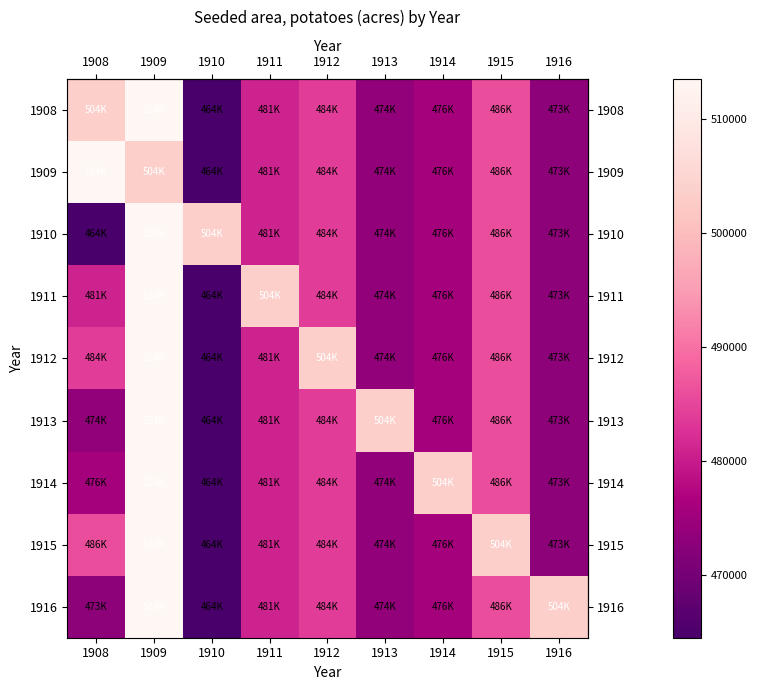

Reading left to right, transcribe all the data shown in this chart.

row_0: 1908=503600	1909=513500	1910=464500	1911=480800	1912=484000	1913=473500	1914=475900	1915=485800	1916=473000
row_1: 1908=513500	1909=503600	1910=464500	1911=480800	1912=484000	1913=473500	1914=475900	1915=485800	1916=473000
row_2: 1908=464500	1909=513500	1910=503600	1911=480800	1912=484000	1913=473500	1914=475900	1915=485800	1916=473000
row_3: 1908=480800	1909=513500	1910=464500	1911=503600	1912=484000	1913=473500	1914=475900	1915=485800	1916=473000
row_4: 1908=484000	1909=513500	1910=464500	1911=480800	1912=503600	1913=473500	1914=475900	1915=485800	1916=473000
row_5: 1908=473500	1909=513500	1910=464500	1911=480800	1912=484000	1913=503600	1914=475900	1915=485800	1916=473000
row_6: 1908=475900	1909=513500	1910=464500	1911=480800	1912=484000	1913=473500	1914=503600	1915=485800	1916=473000
row_7: 1908=485800	1909=513500	1910=464500	1911=480800	1912=484000	1913=473500	1914=475900	1915=503600	1916=473000
row_8: 1908=473000	1909=513500	1910=464500	1911=480800	1912=484000	1913=473500	1914=475900	1915=485800	1916=503600